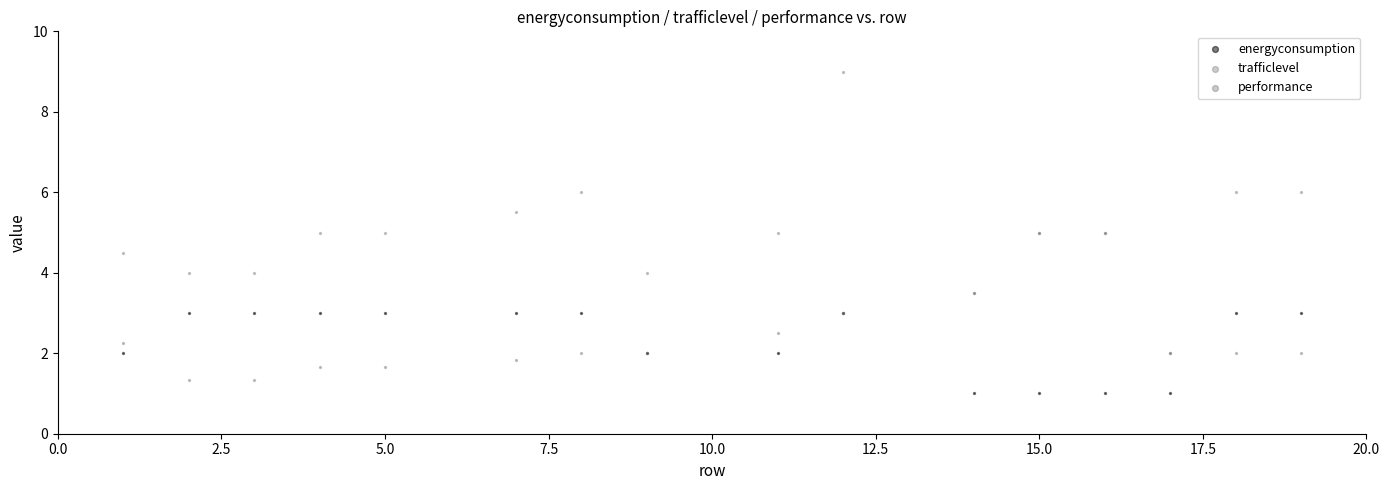

Which series contains the highest Y value?

trafficlevel